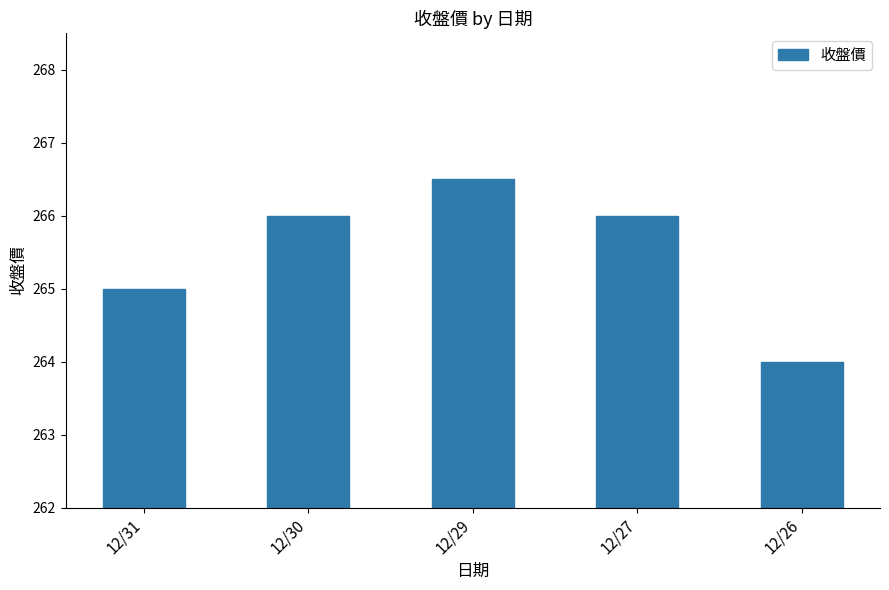

How many categories are shown in the chart?

5